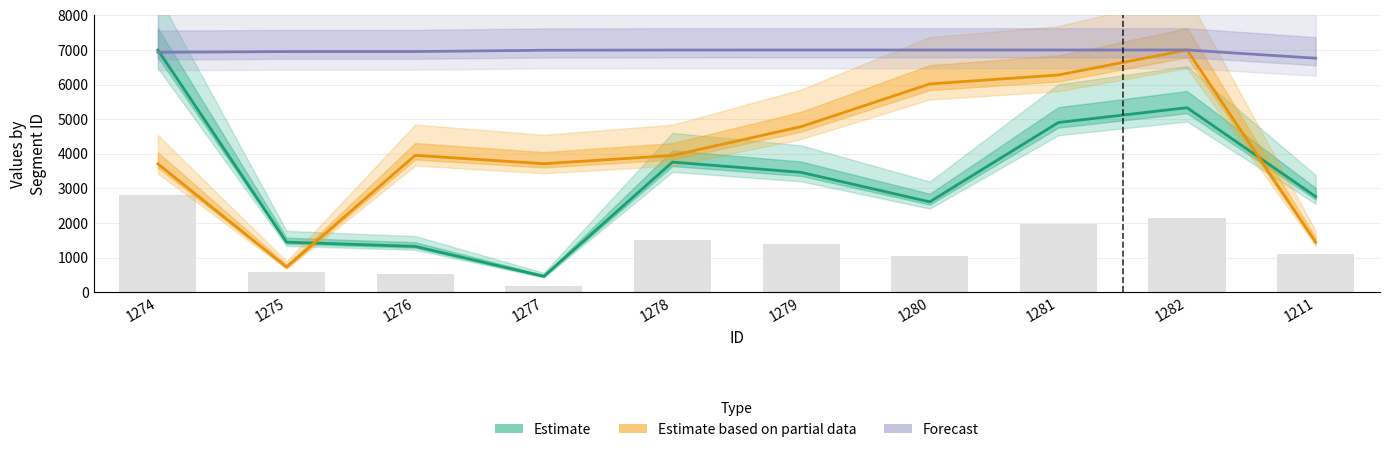

What are all the series names shown in the legend?

Estimate, Estimate based on partial data, Forecast